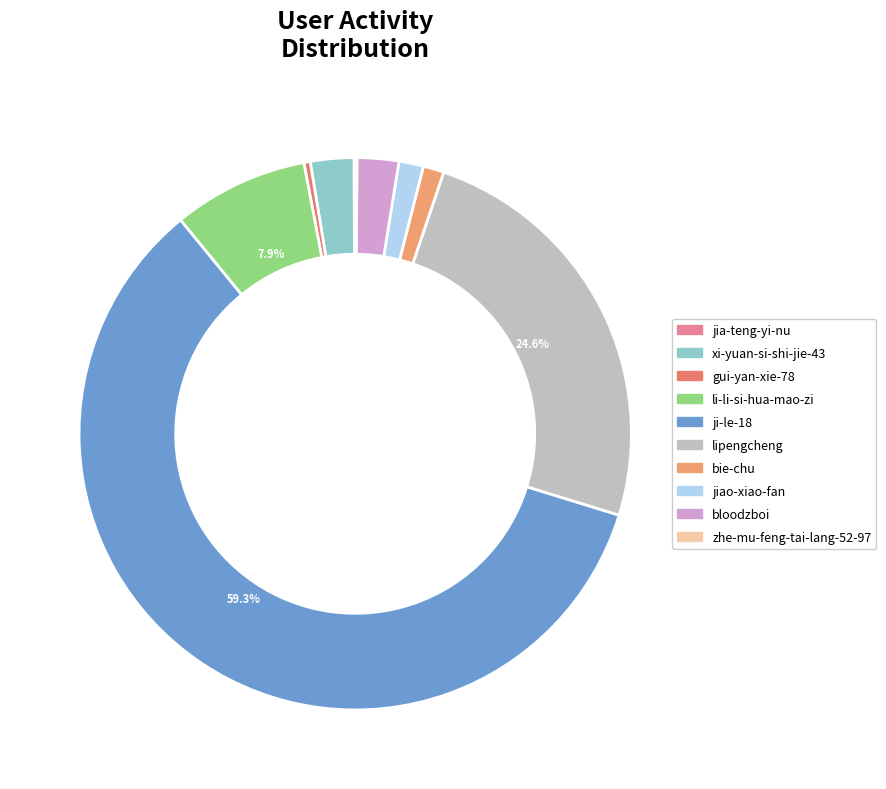

What percentage is the bloodzboi slice, to the nearest percent?

2%